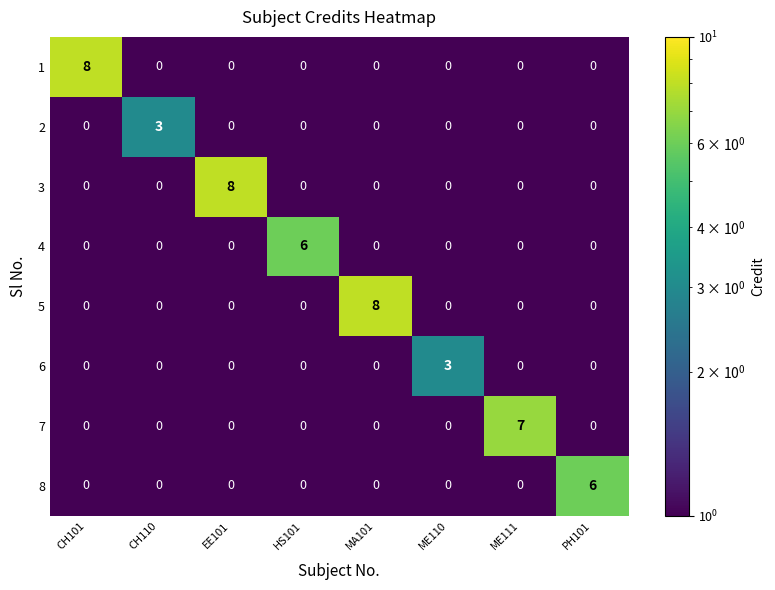

Count the 5 values in the range 0 to 1.

7